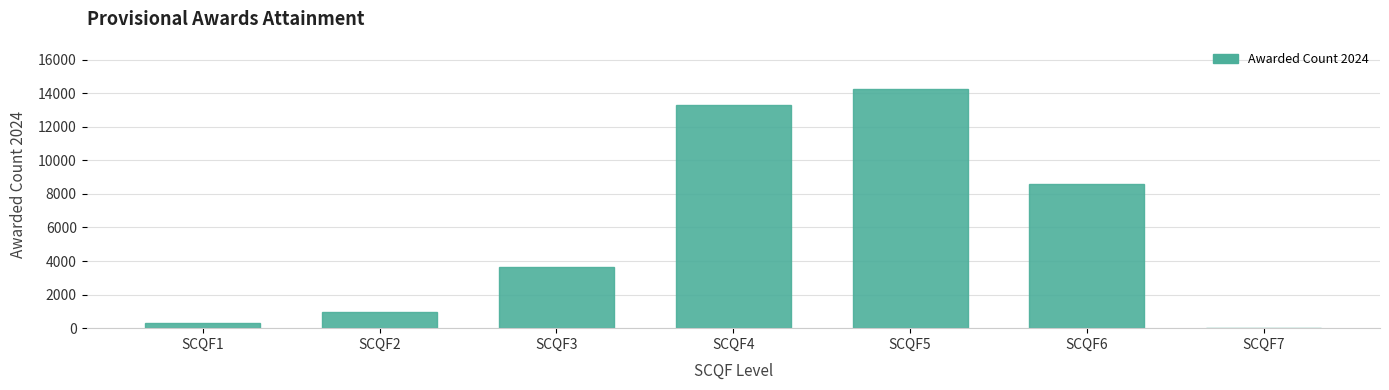

Reading right to left, transcribe all the data shown in this chart.

SCQF7=15	SCQF6=8585	SCQF5=14230	SCQF4=13320	SCQF3=3635	SCQF2=970	SCQF1=335